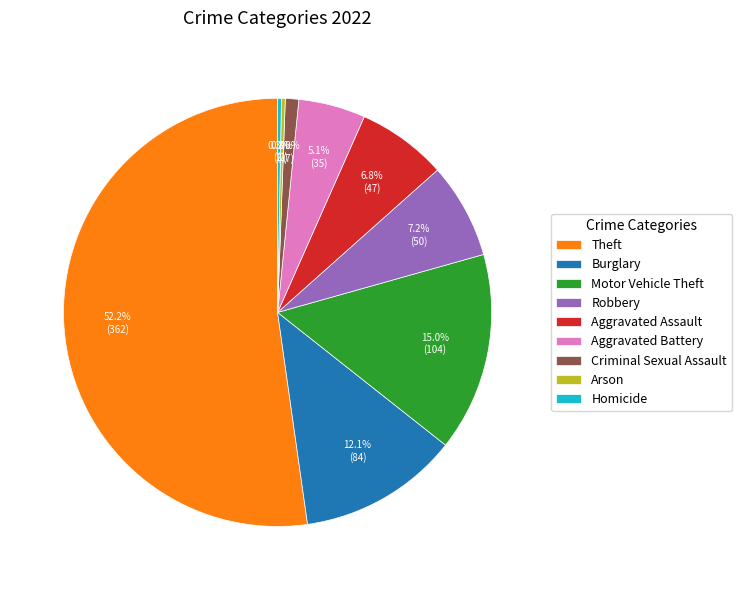

What portion of the pie excludes Motor Vehicle Theft?

85.0%